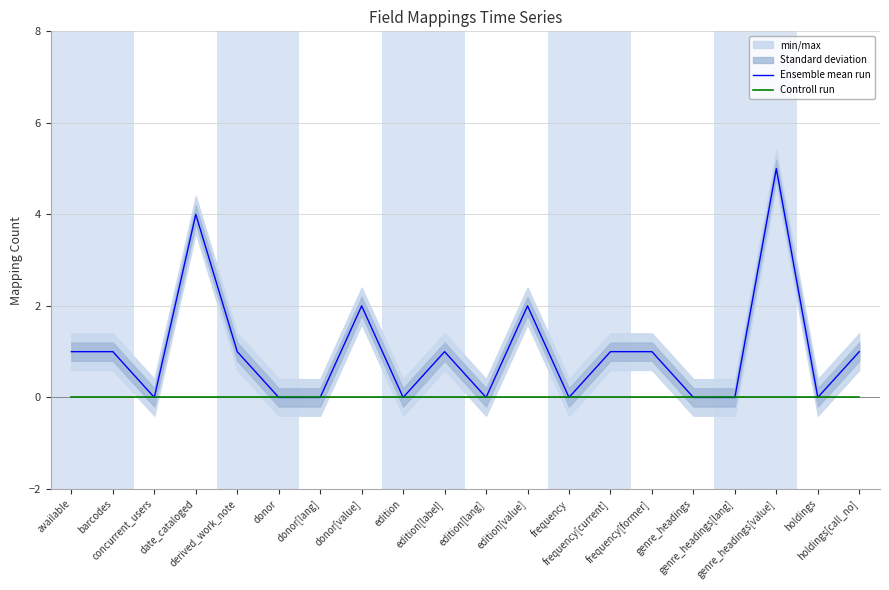

What is the difference between the maximum and second lowest values in the Ensemble mean run series?

5